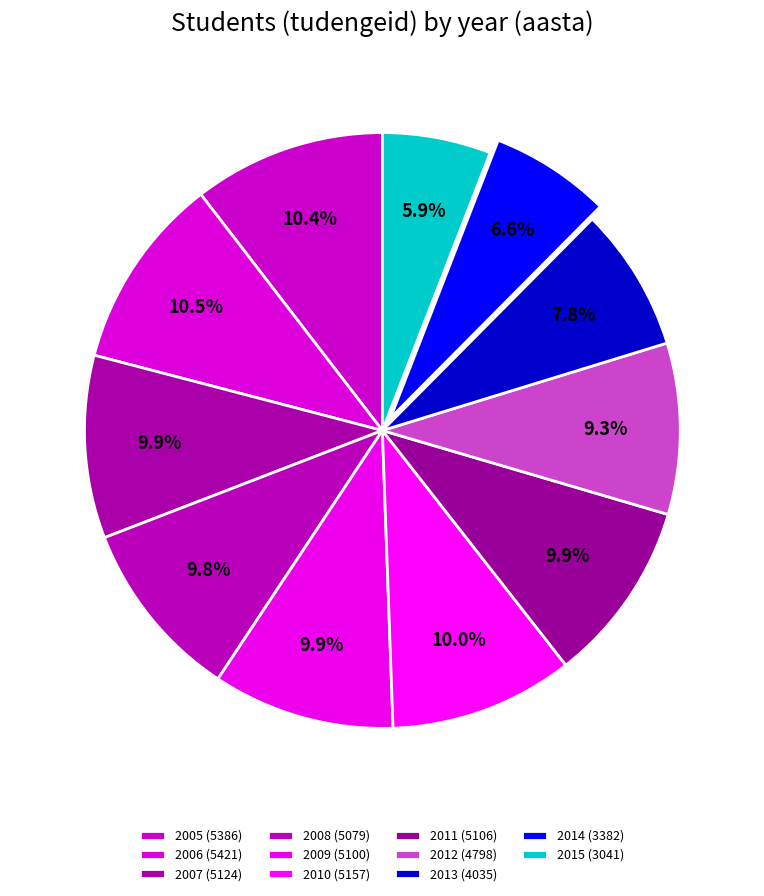

Is 2009 the majority of the pie?

No